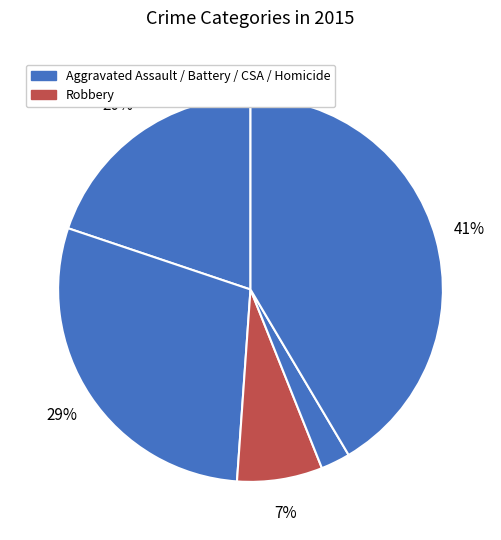

What is the smallest slice in the pie chart?

Homicide